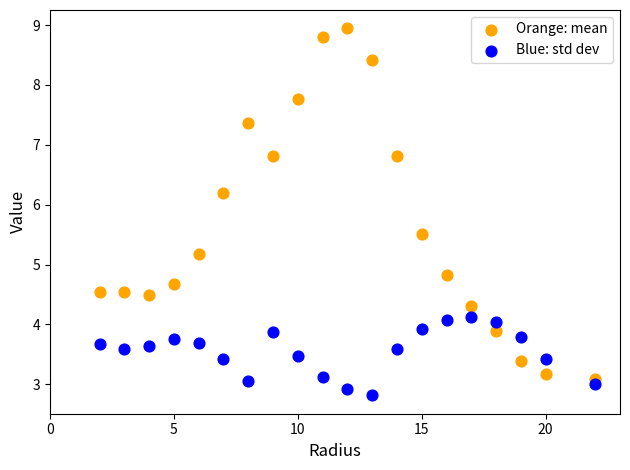

Which series has the widest spread of Y values?

Orange: mean